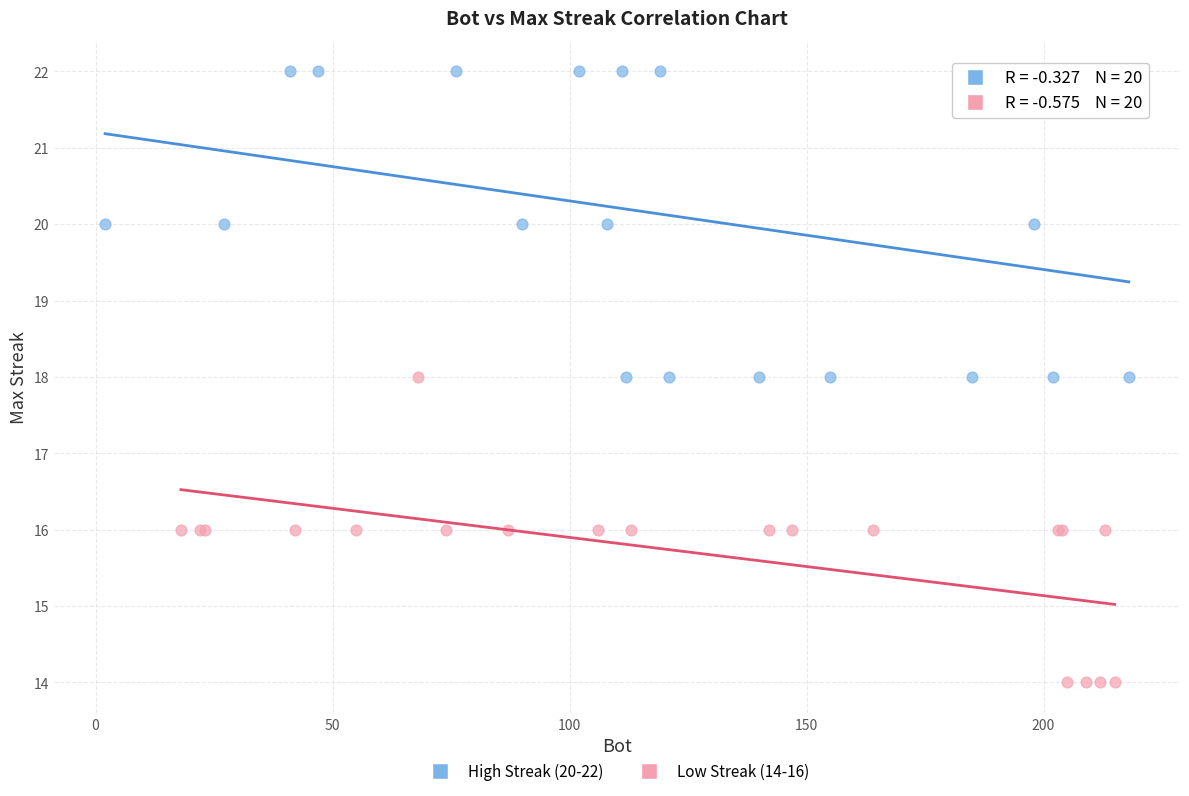

Which series contains the lowest Y value?

Low Streak (14-16)